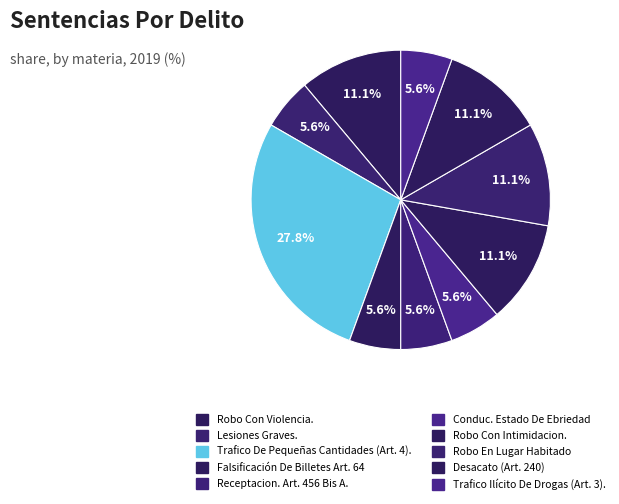

Does Desacato (Art. 240) account for over 50% of the chart?

No